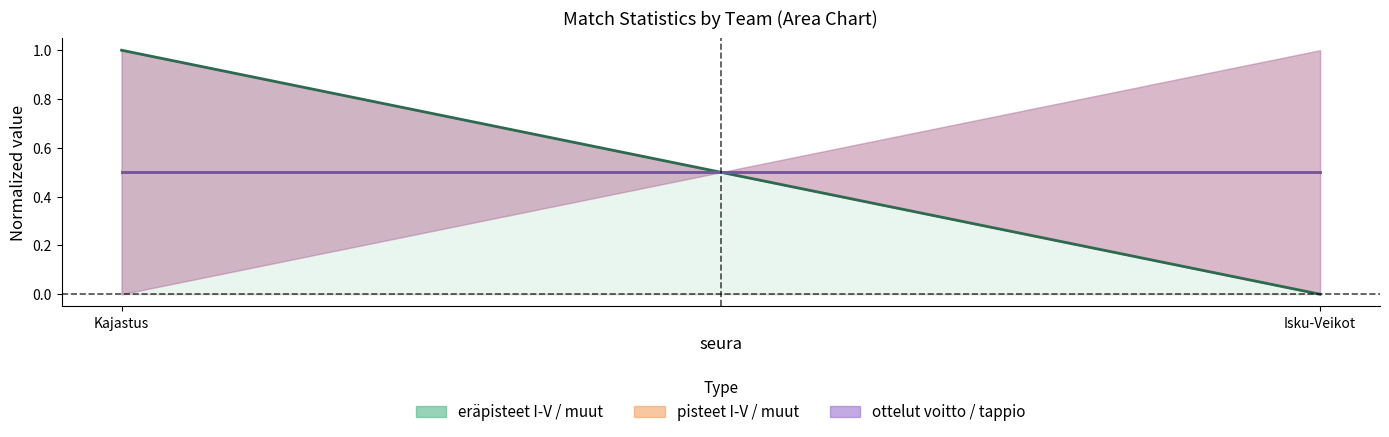

Is it true that eräpisteet muut equals 1.0 at Kajastus?

True